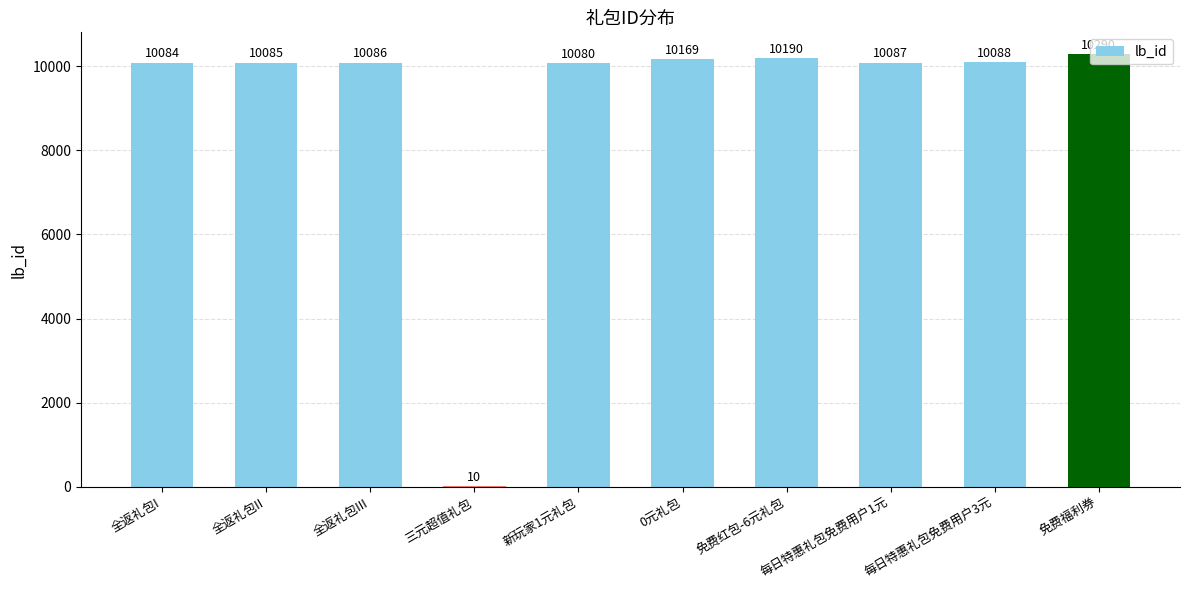

Approximately how many times larger is the value at 全返礼包II compared to 每日特惠礼包免费用户1元?

1.0